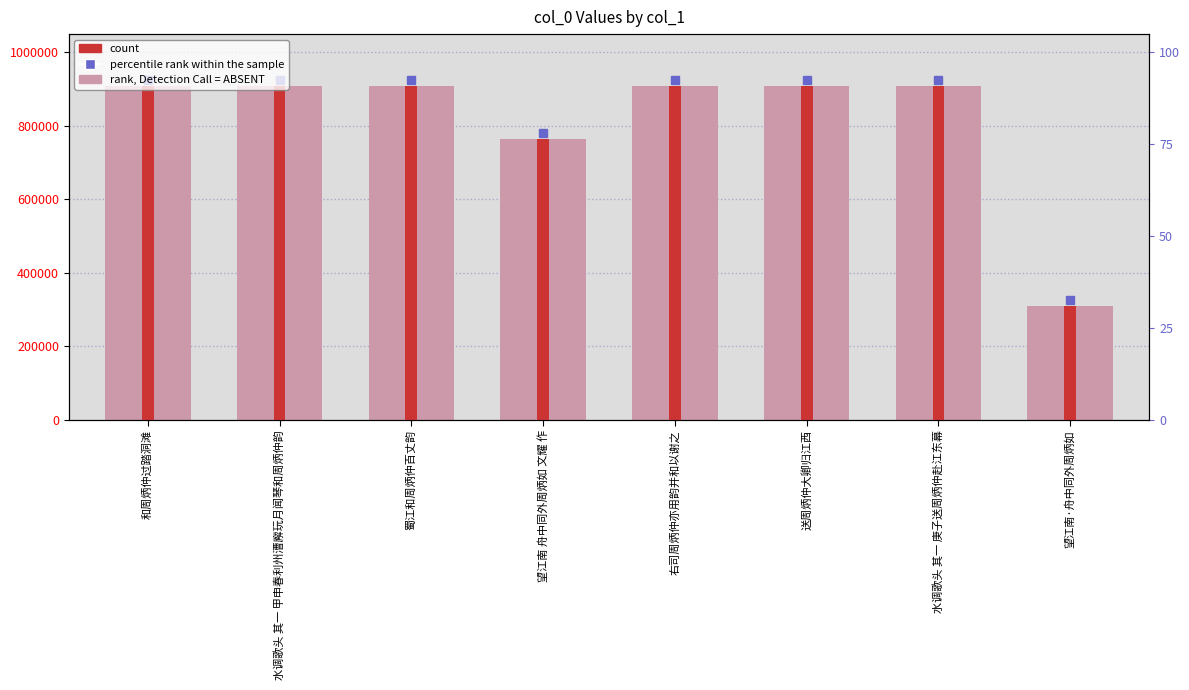

What is the label of the 2nd bar from the right?

水调歌头 其一 庚子送周炳仲赴江东幕